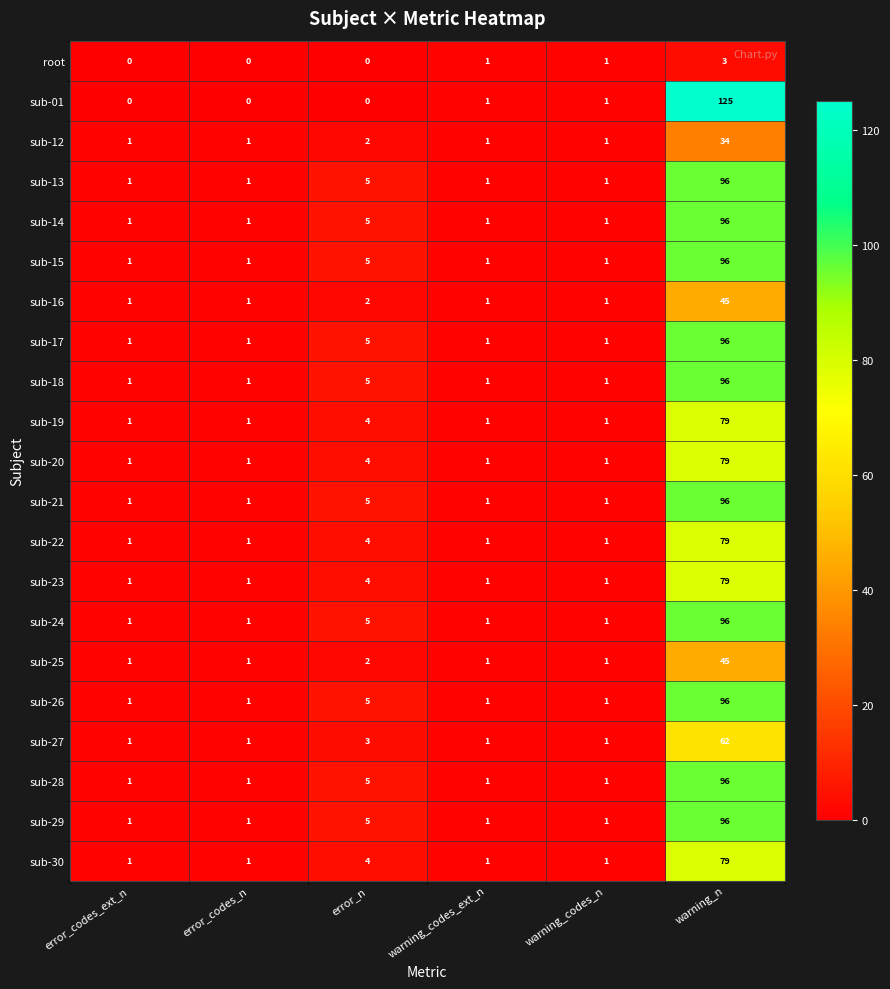

The sub-23 series shows 7 at error_n. True or false?

False